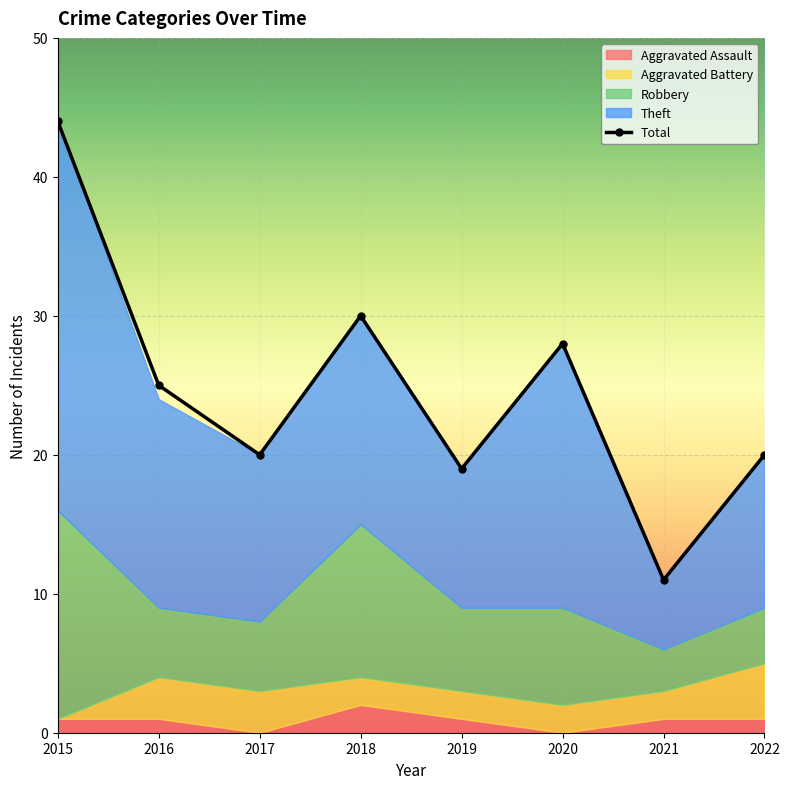

What is the average value of the Theft series?

14